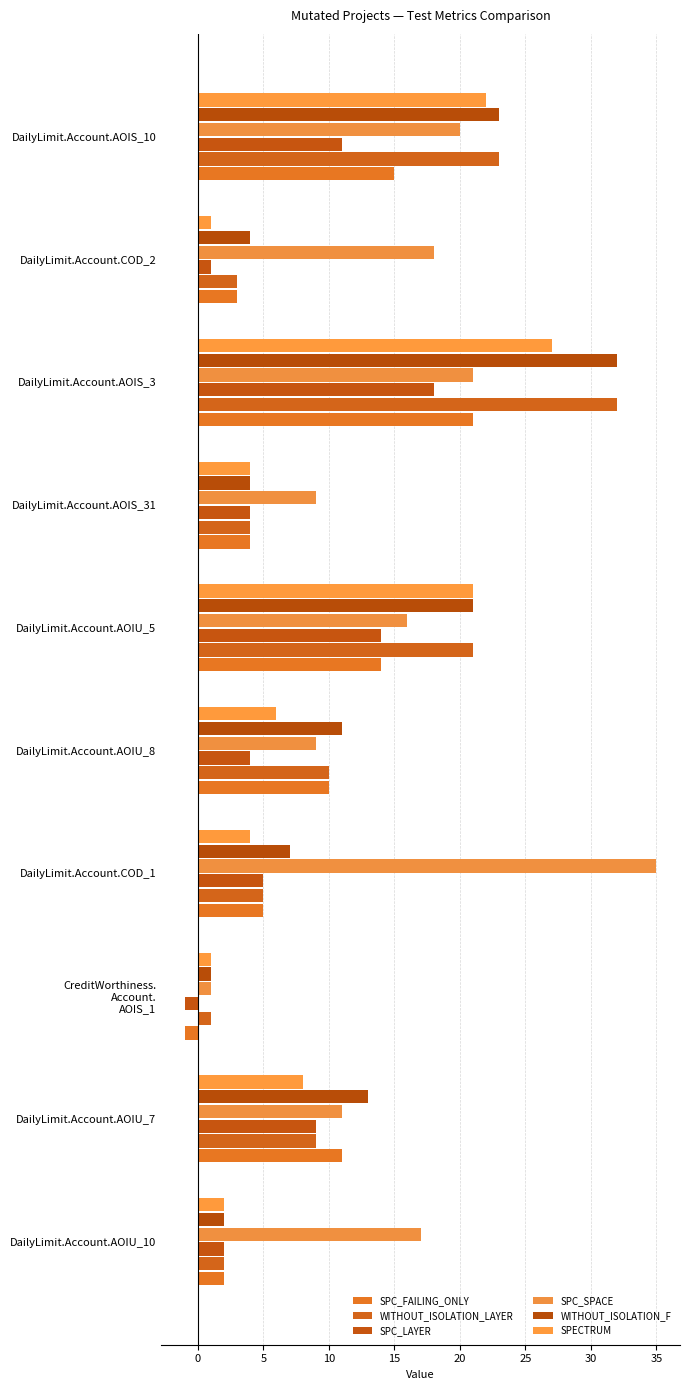

Where is SPC_SPACE nearest to the value 18?

DailyLimit.Account.COD_2